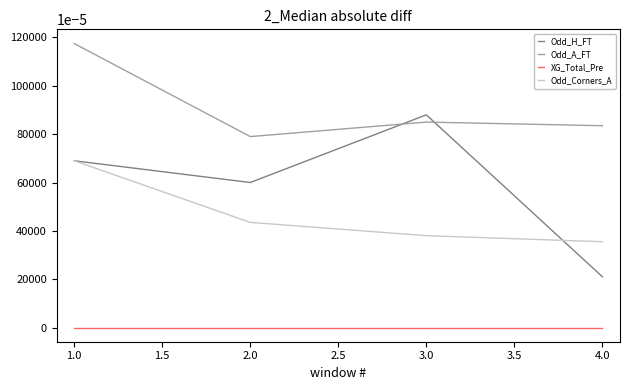

What position from the left is 2.0?

2